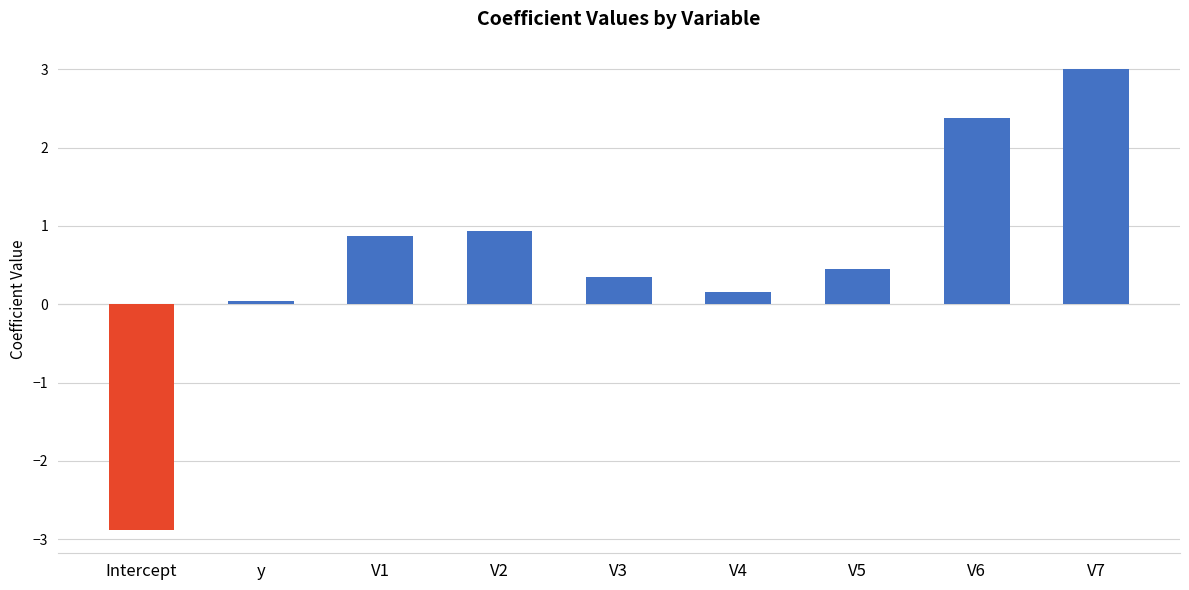

What is the difference between the values at Intercept and V7?

5.9